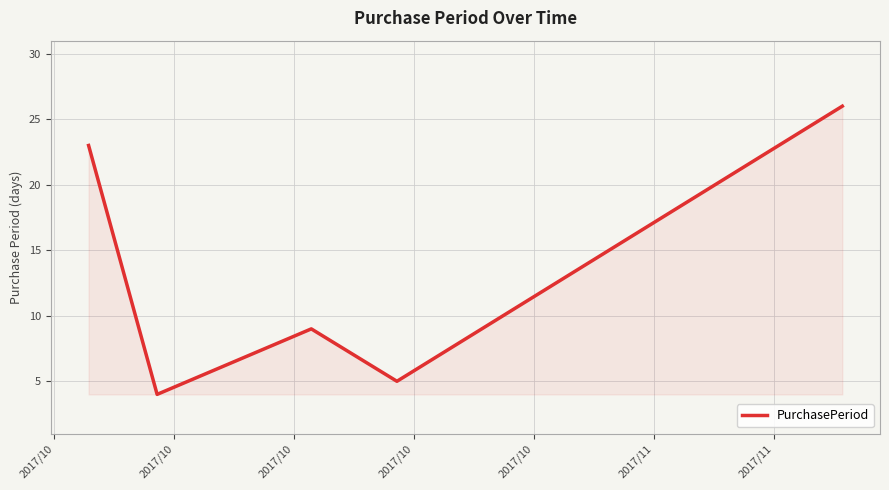

How many interior local peaks (higher than both neighbors) does the data have?

1